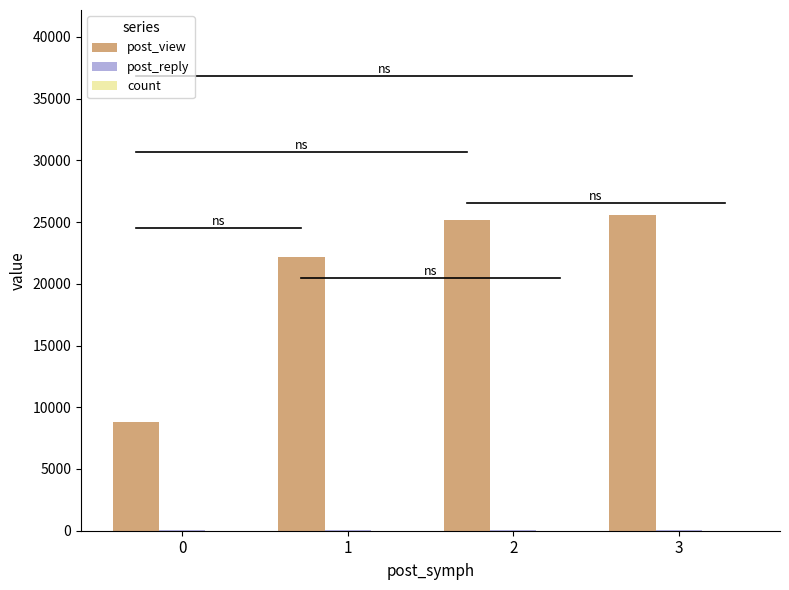

The value of count at 0 is 10.0. True or false?

True